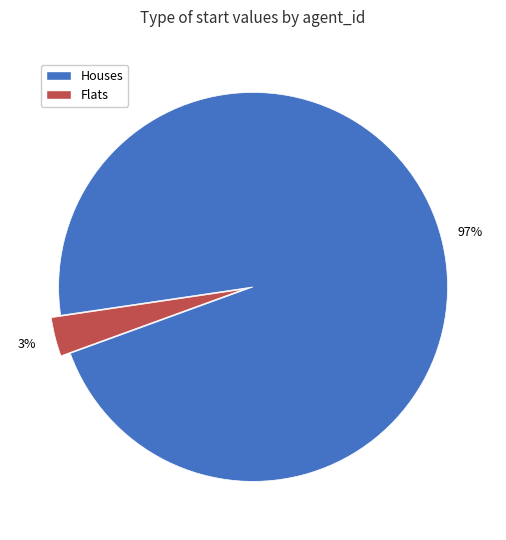

To the nearest percent, what is the difference between the largest and smallest slice percentages?

94%